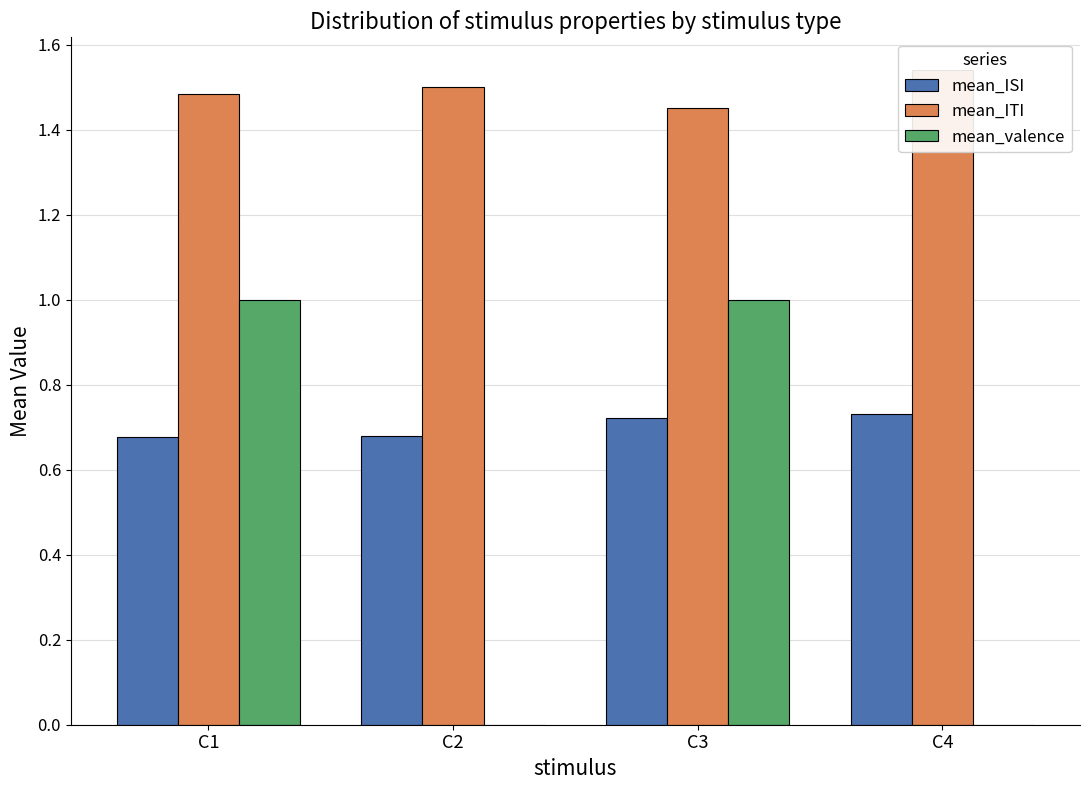

Between C3 and C4, which series saw the biggest shift?

mean_valence